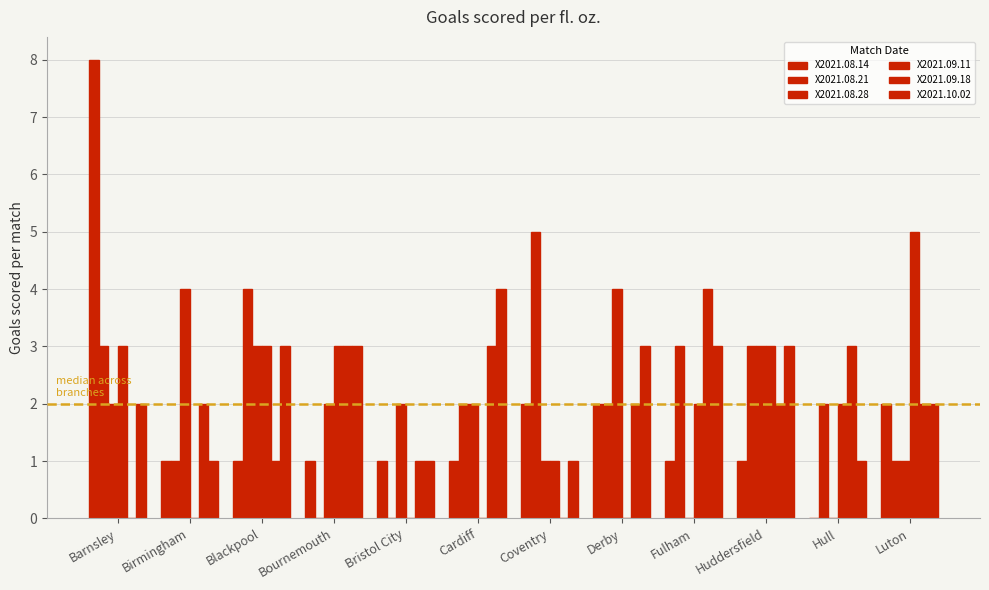

What is the spread (max minus min) of values at Bristol City?

2